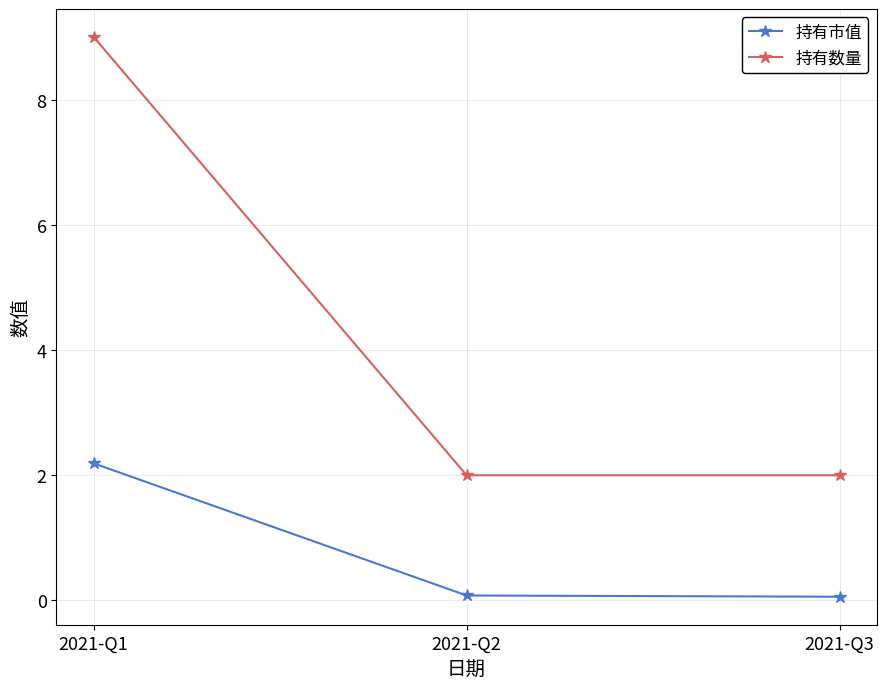

Reading left to right, what are all the values shown in this chart?

持有市值: 2.2	0.1	0.1
持有数量: 9.0	2.0	2.0